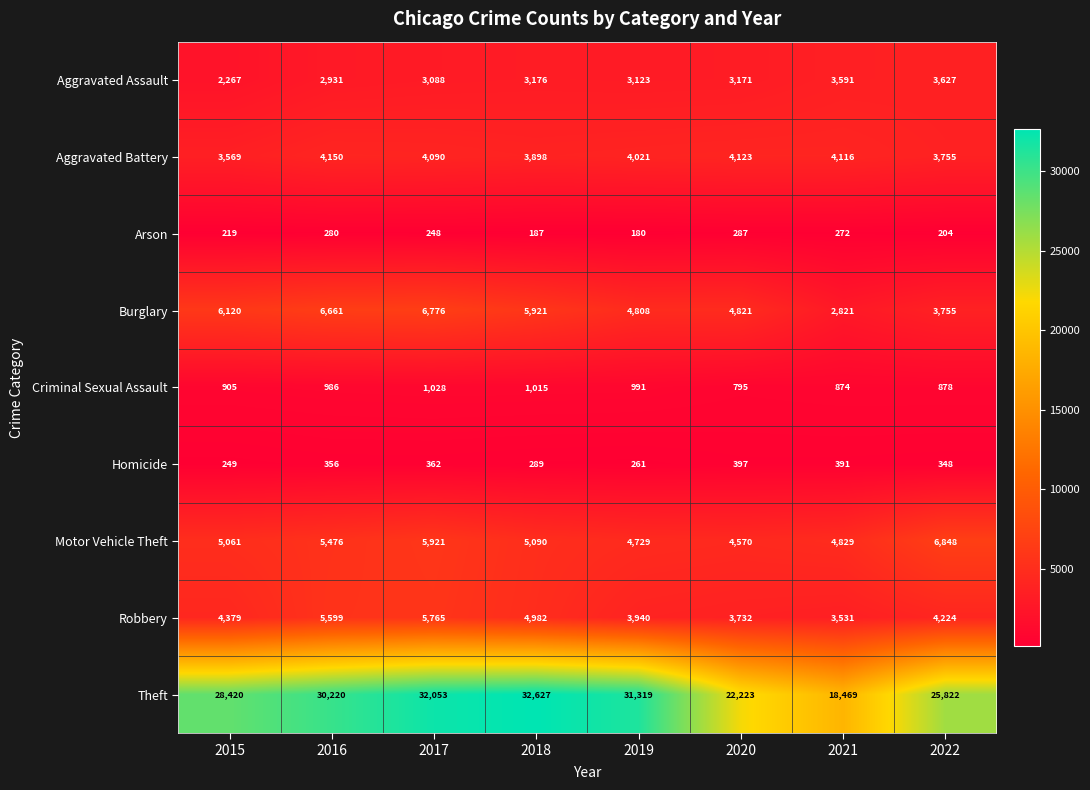

At how many categories does at least one series exceed 29532?

4